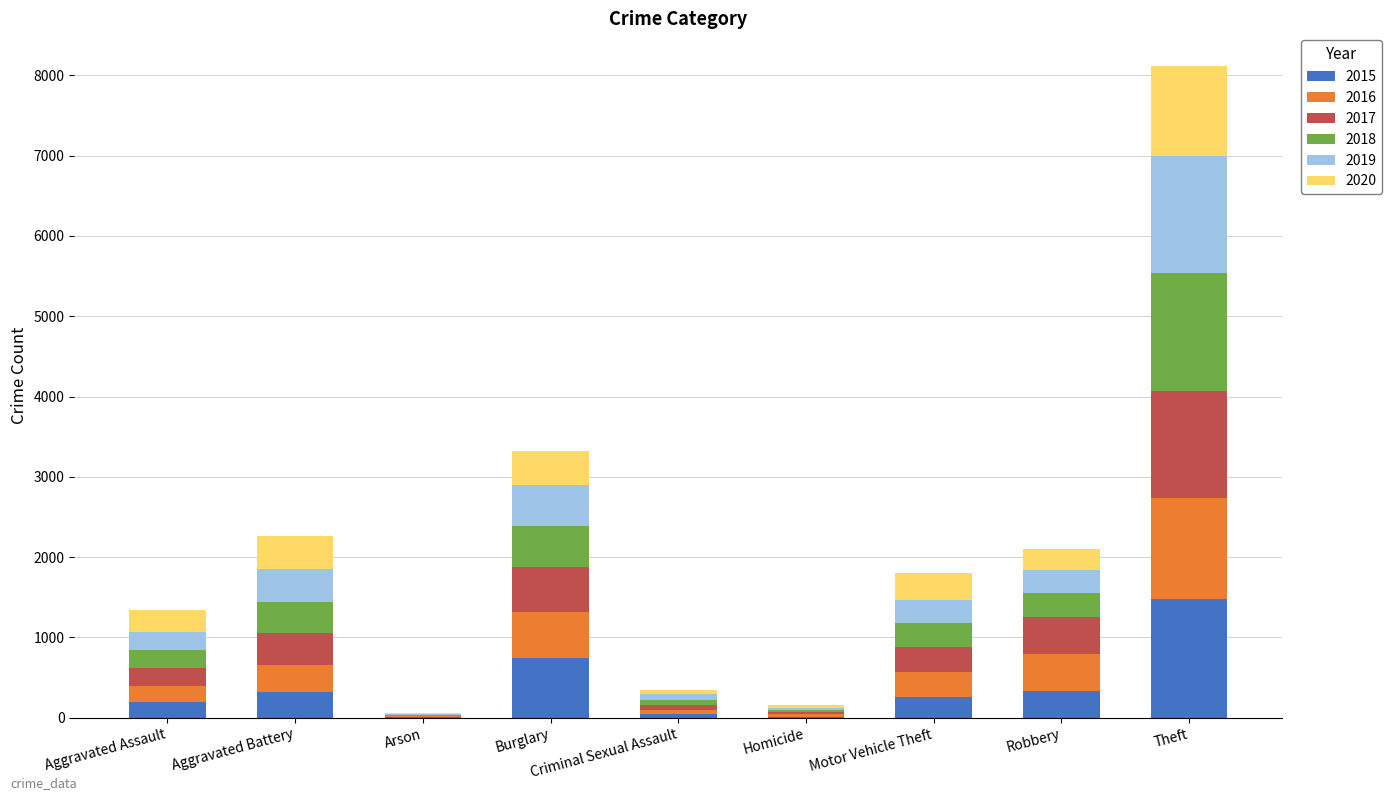

At which category is the sum across all series the highest?

Theft